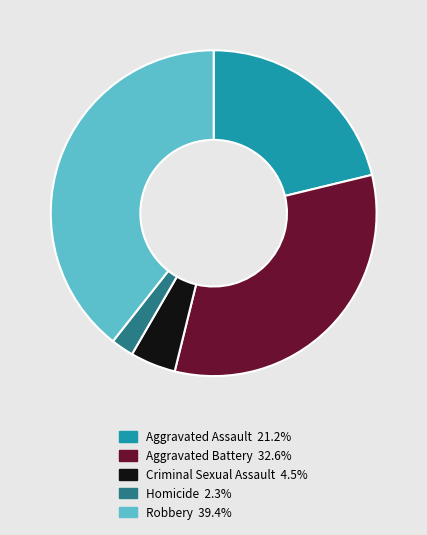

Does Aggravated Assault represent more than half of the total?

No